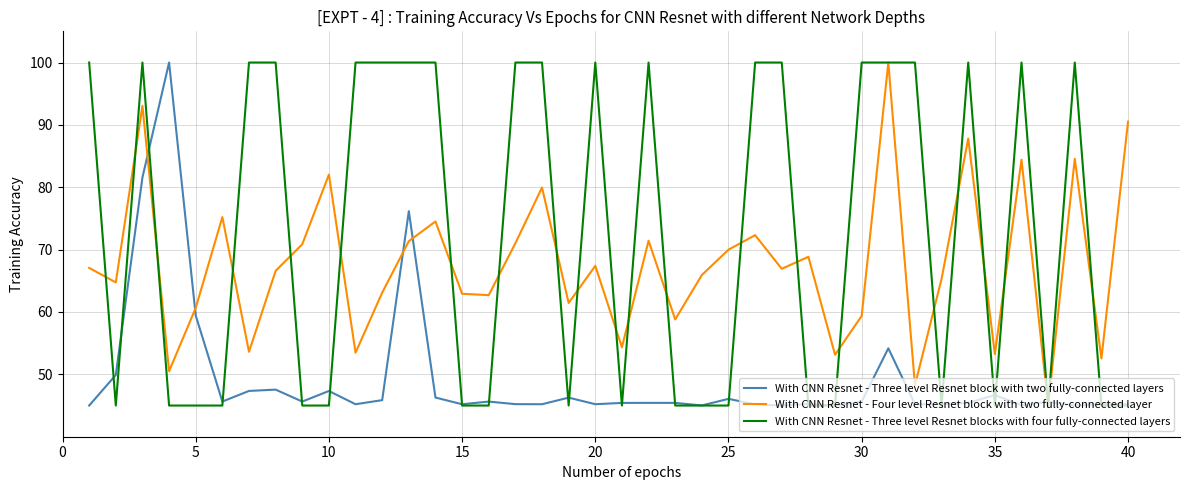

What is the maximum value shown in the chart?

100.0